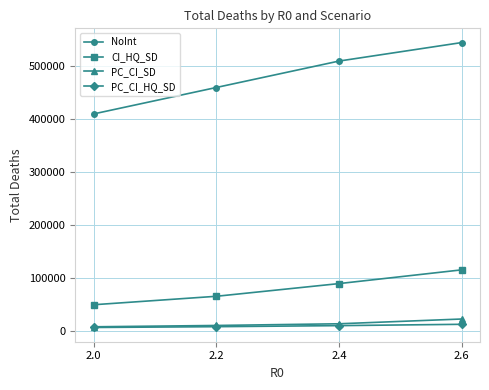

True or false: CI_HQ_SD has a value of 42801 at 2.6.

False